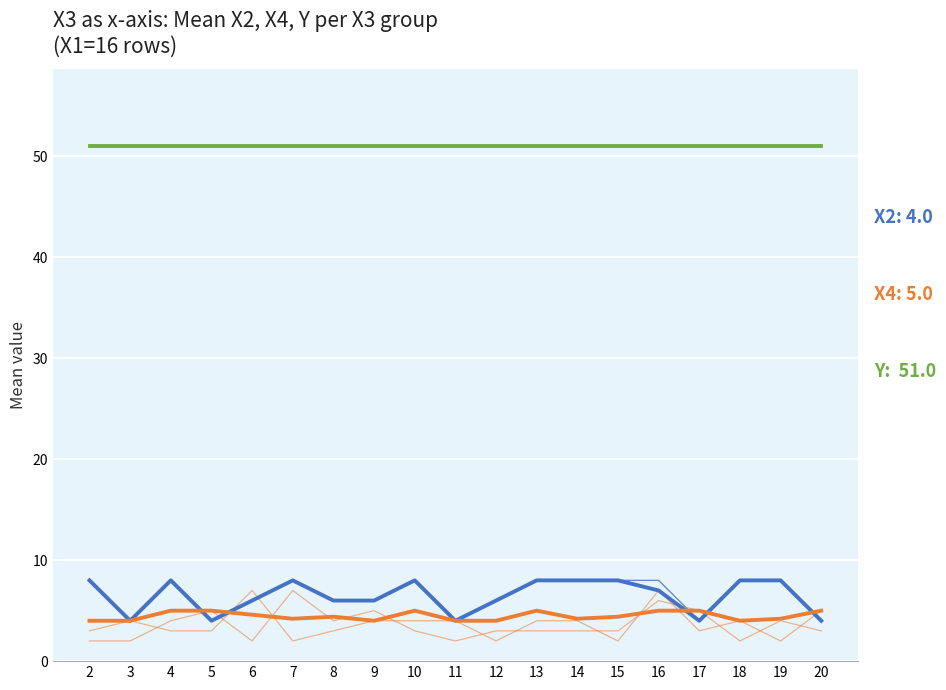

Is it true that X2 equals 3.0 at 13?

False